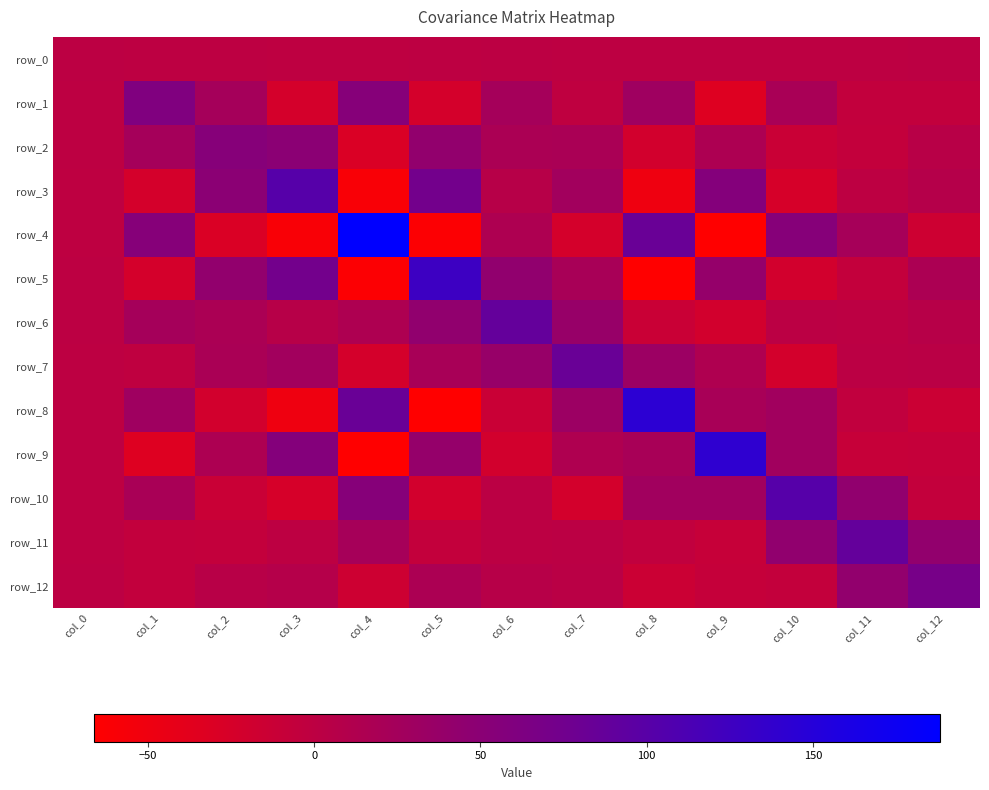

What is the spread (max minus min) of values at col_3?

161.6